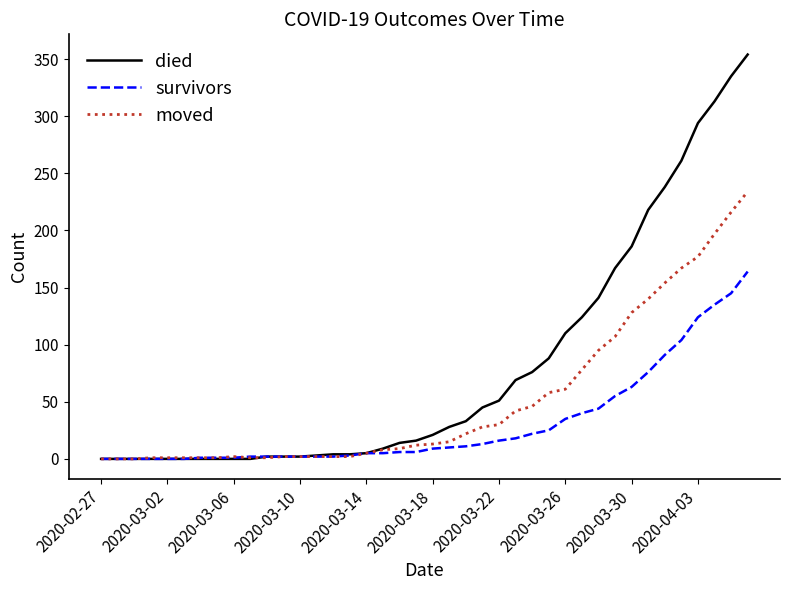

List the series in order of their overall mean, highest first.

died, moved, survivors